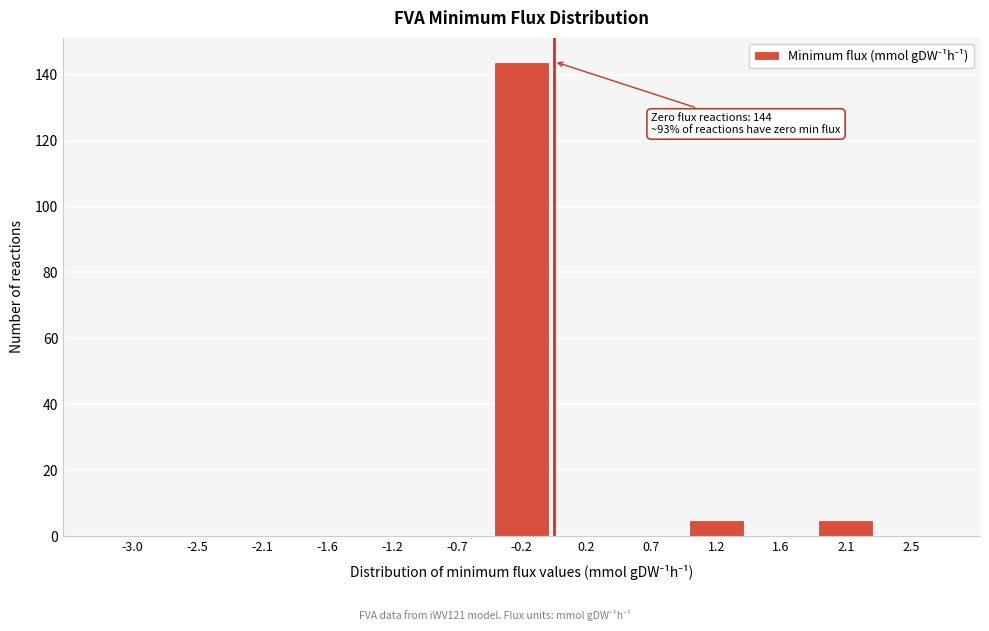

Reading left to right, extract all data points from this chart.

-3.0=0	-2.5=0	-2.1=0	-1.6=0	-1.2=0	-0.7=0	-0.2=144	0.2=0	0.7=0	1.2=5	1.6=0	2.1=5	2.5=0